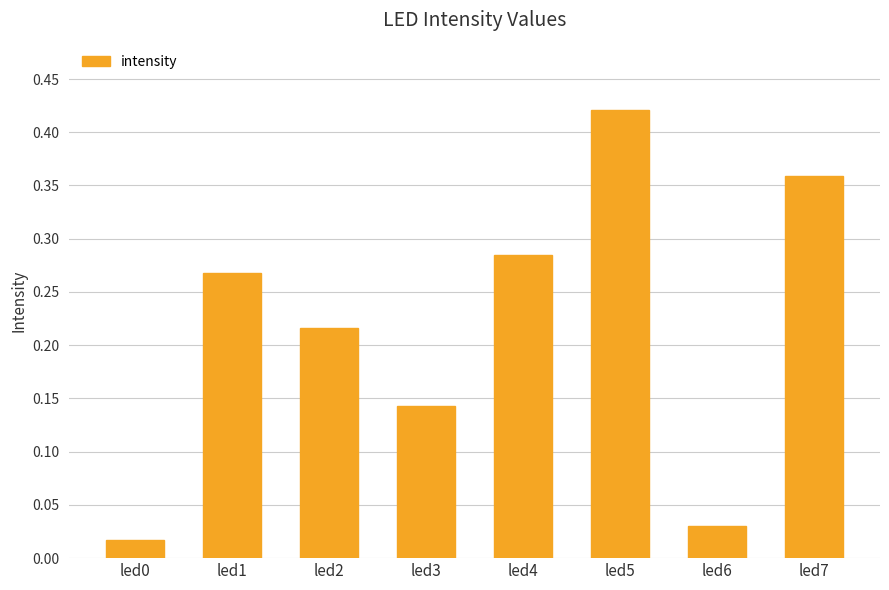

Which category has the highest value across all series?

led5